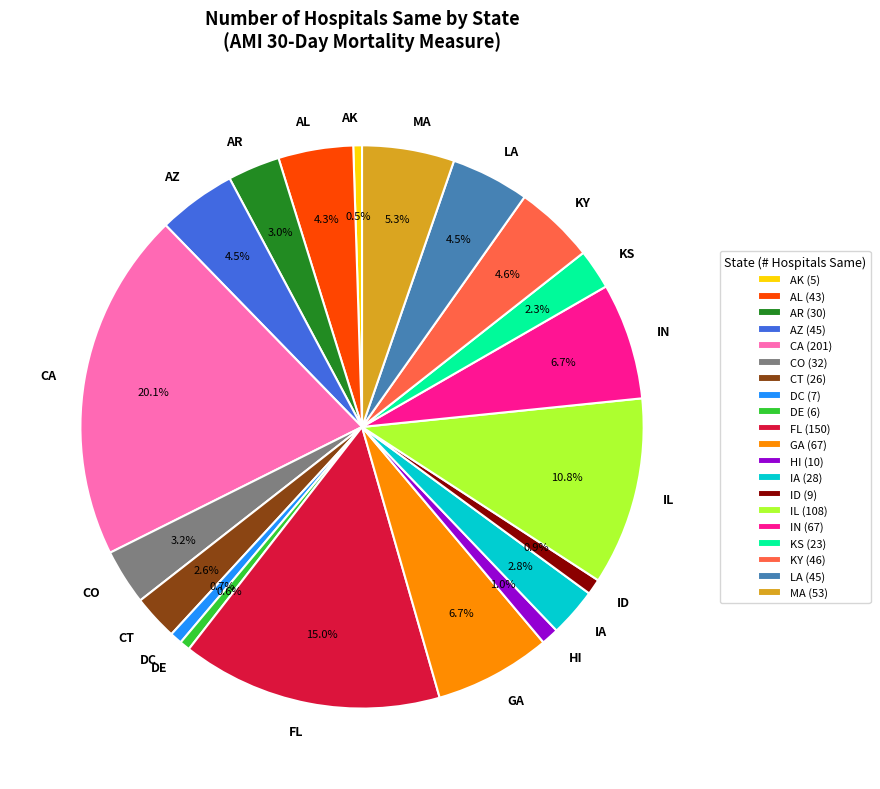

How many slices are in this pie chart?

20